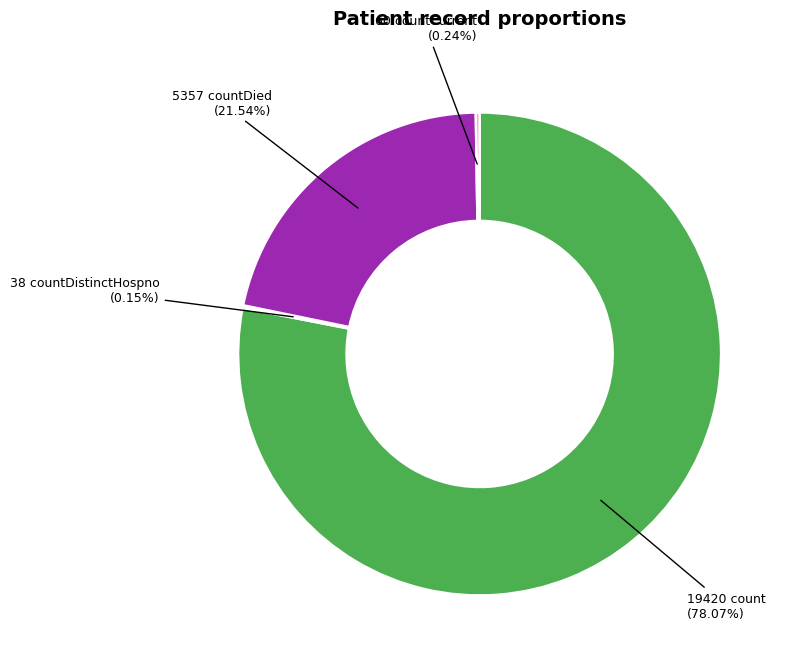

Is there any slice that represents more than half of the pie?

Yes